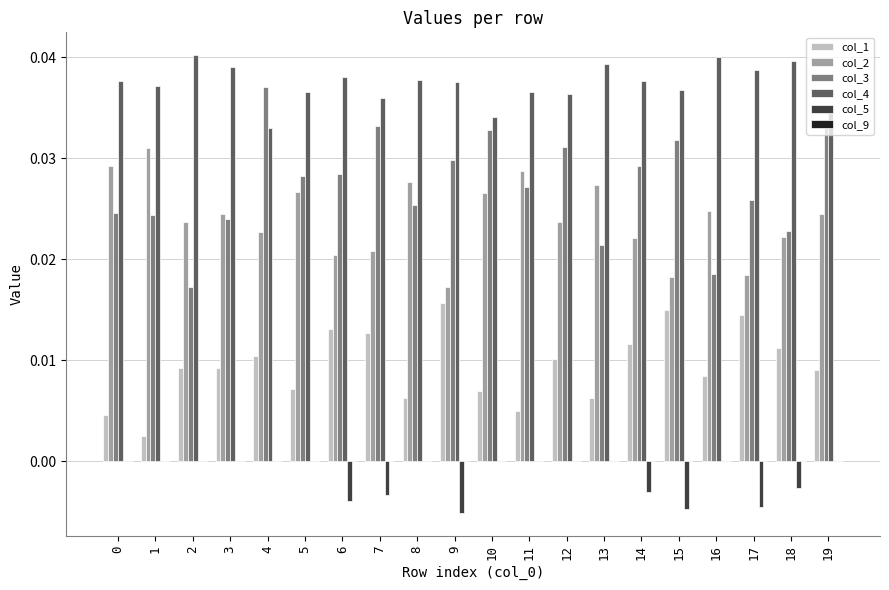

Which series has the largest total across all categories?

col_4